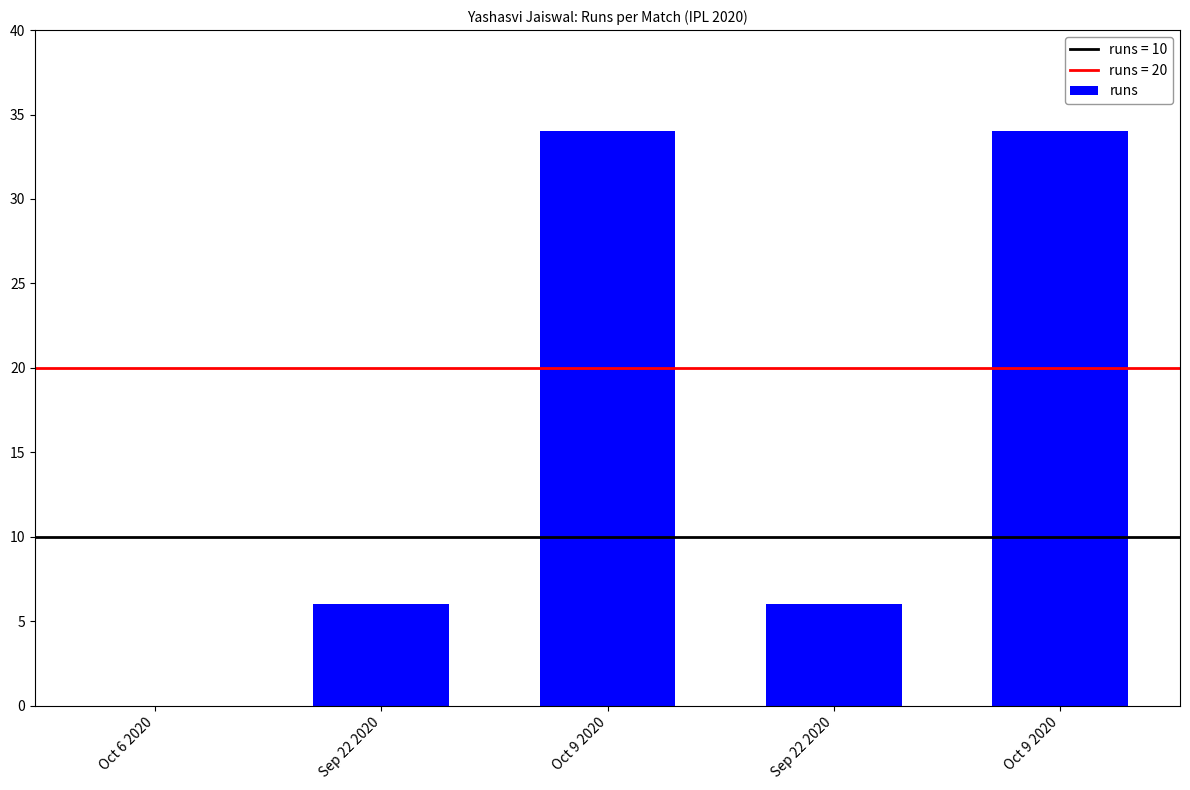

What is the label of the 4th bar from the left?

Sep 22 2020